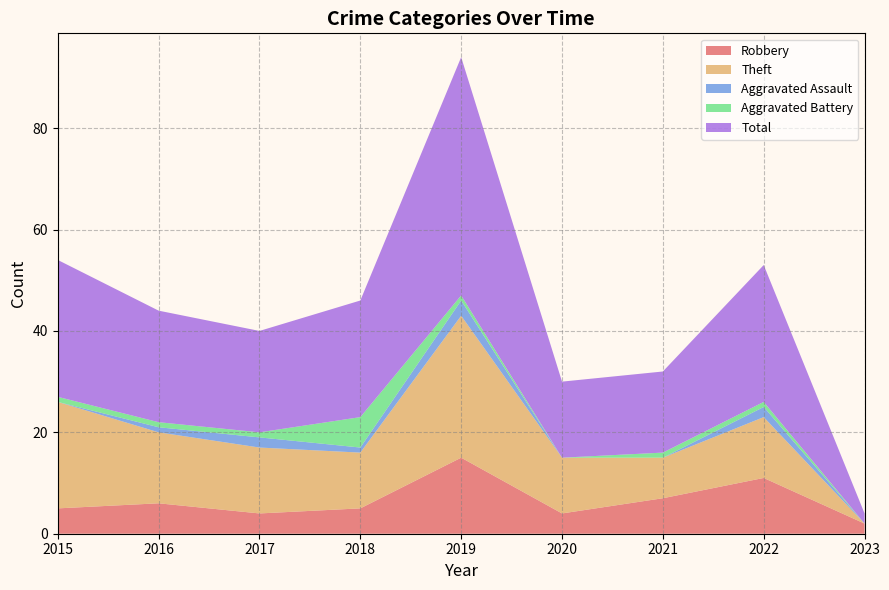

Reading left to right, transcribe all the data shown in this chart.

Robbery: 2015=5	2016=6	2017=4	2018=5	2019=15	2020=4	2021=7	2022=11	2023=2
Theft: 2015=21	2016=14	2017=13	2018=11	2019=28	2020=11	2021=8	2022=12	2023=0
Aggravated Assault: 2015=0	2016=1	2017=2	2018=1	2019=3	2020=0	2021=0	2022=2	2023=0
Aggravated Battery: 2015=1	2016=1	2017=1	2018=6	2019=1	2020=0	2021=1	2022=1	2023=0
Total: 2015=27	2016=22	2017=20	2018=23	2019=47	2020=15	2021=16	2022=27	2023=2